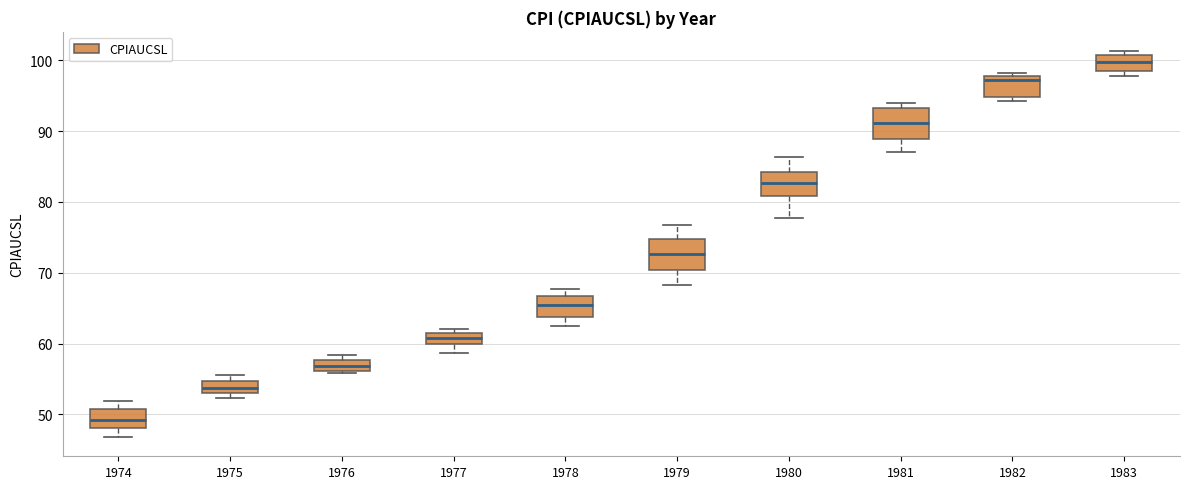

Which box has the highest median line?

1983